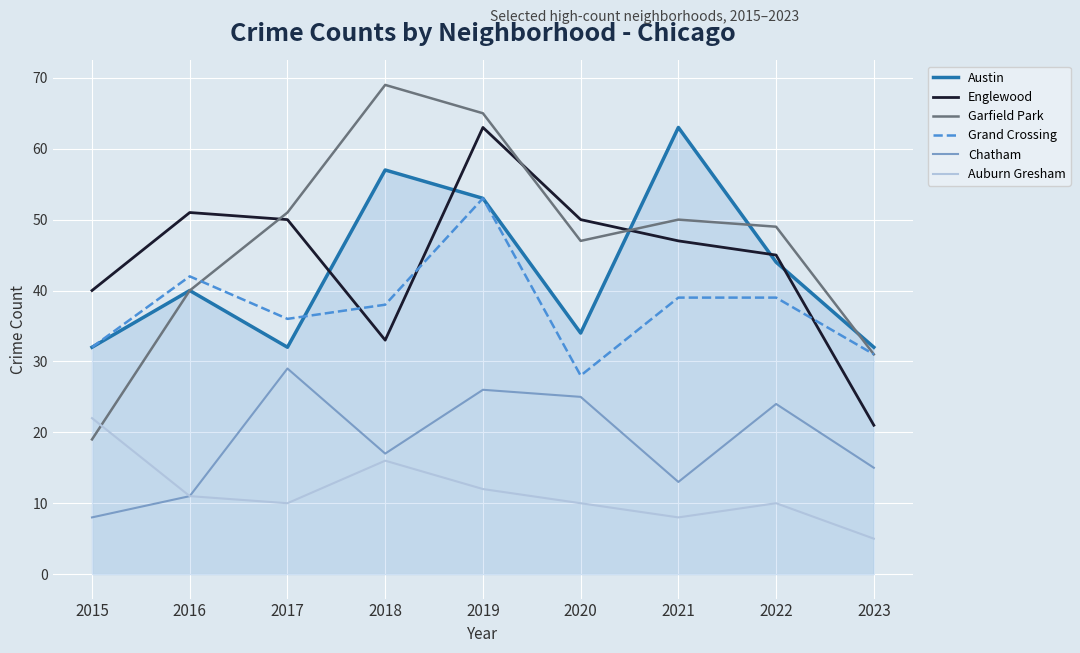

What is the difference between the Auburn Gresham values at 2015 and 2022?

12